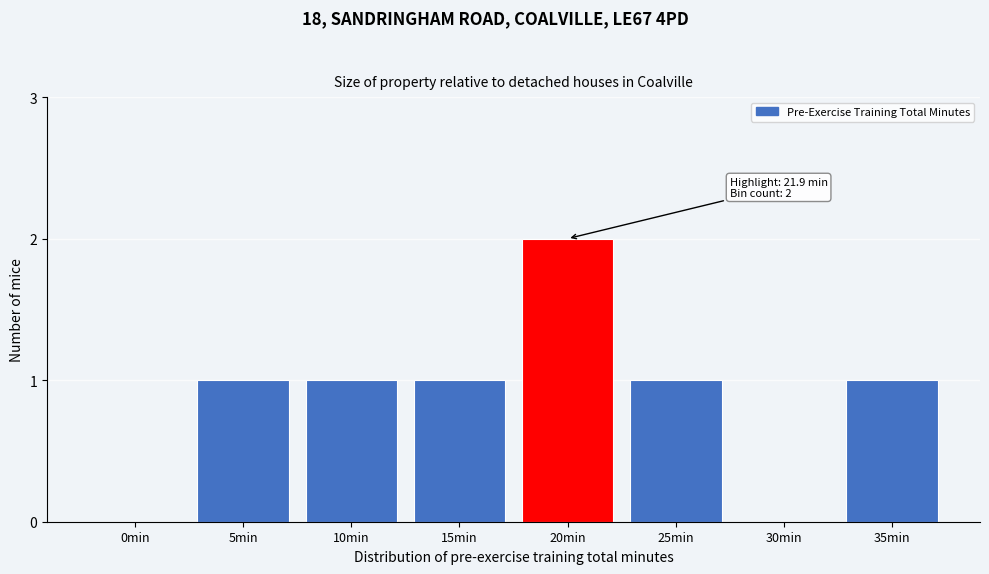

Reading left to right, extract all data points from this chart.

0min=0	5min=1	10min=1	15min=1	20min=2	25min=1	30min=0	35min=1